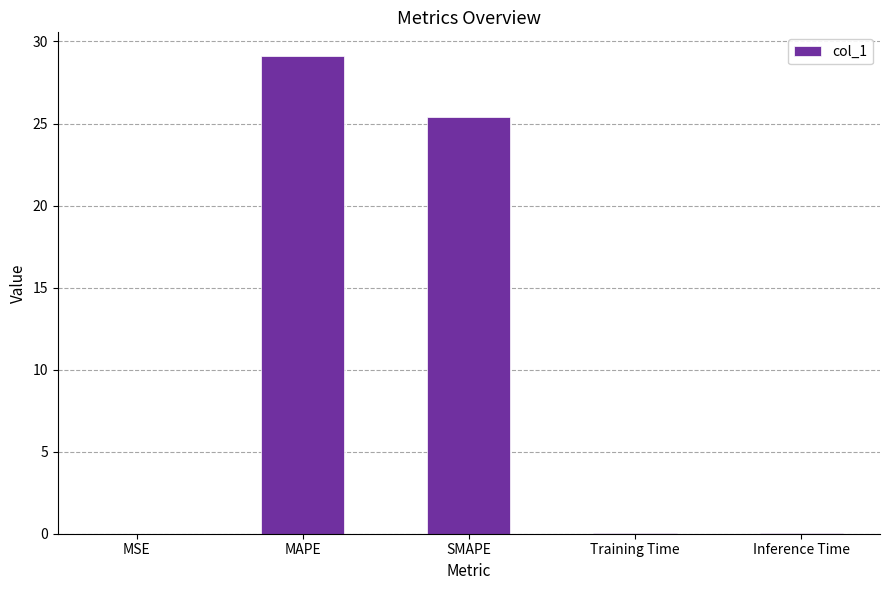

The value at MSE is 0.0. True or false?

True